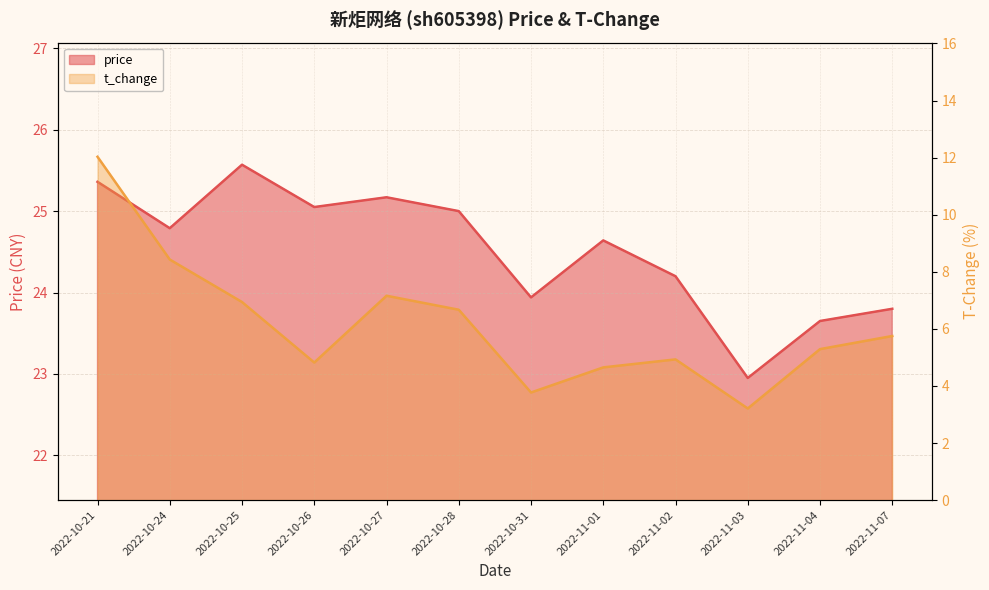

How many interior local peaks does the price series have?

3